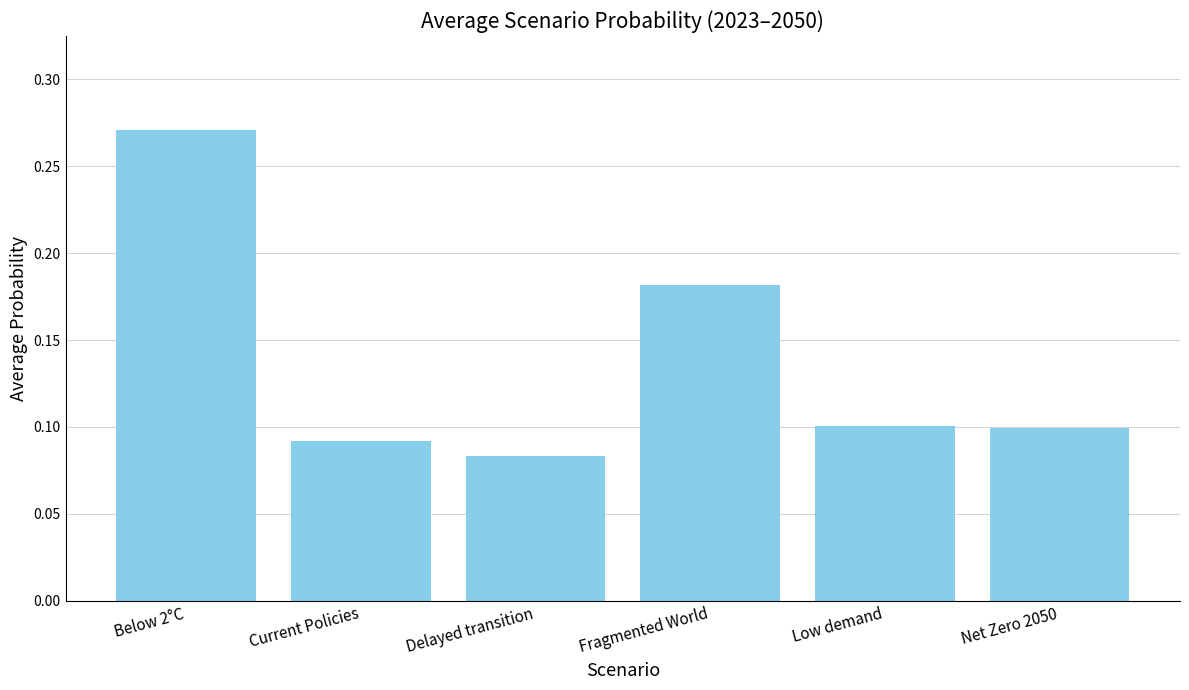

Which has a higher value, Fragmented World or Below 2°C?

Below 2°C